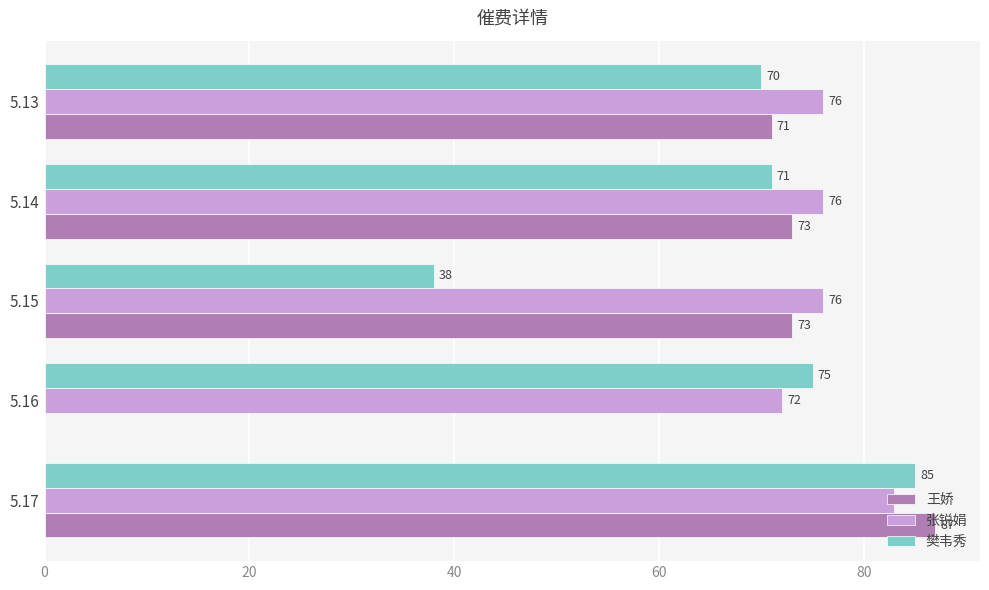

Is the value of 张锐娟 at 5.13 greater than the value of 王娇 at 5.15?

Yes